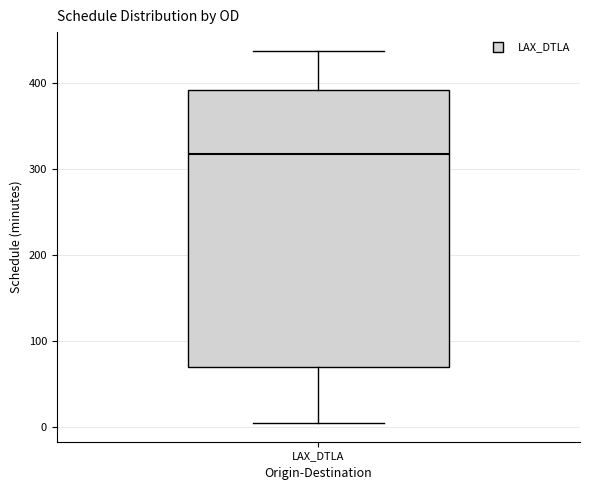

Read this box plot against the y-axis: the position of the median line, the range covered by the box, and the ends of both whiskers. The values are not printed on the chart, so give them approximately, as read against the axis.

median 320, box 70 to 390, whiskers 10 to 440